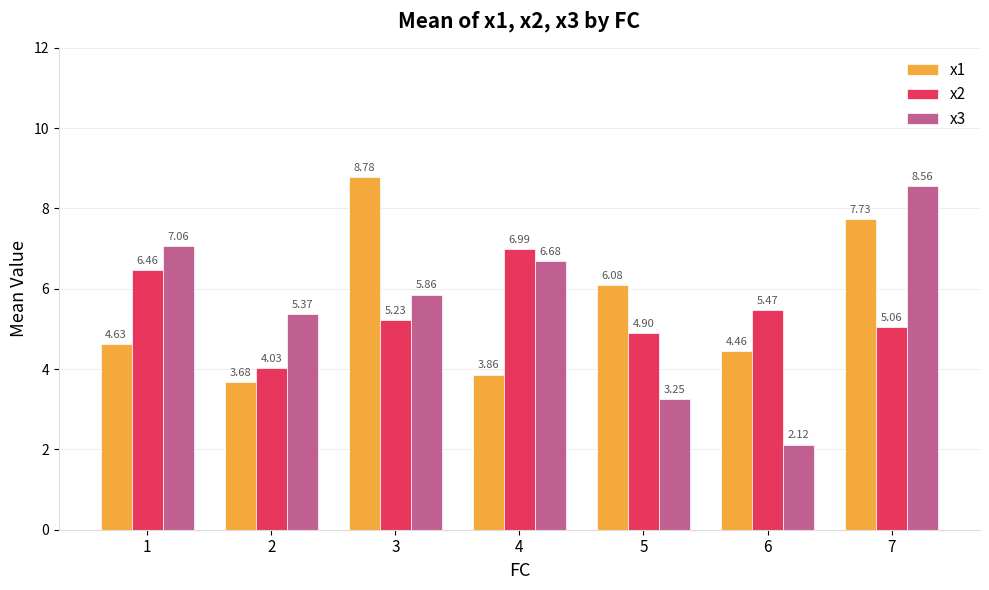

Which series has the largest total across all categories?

x1